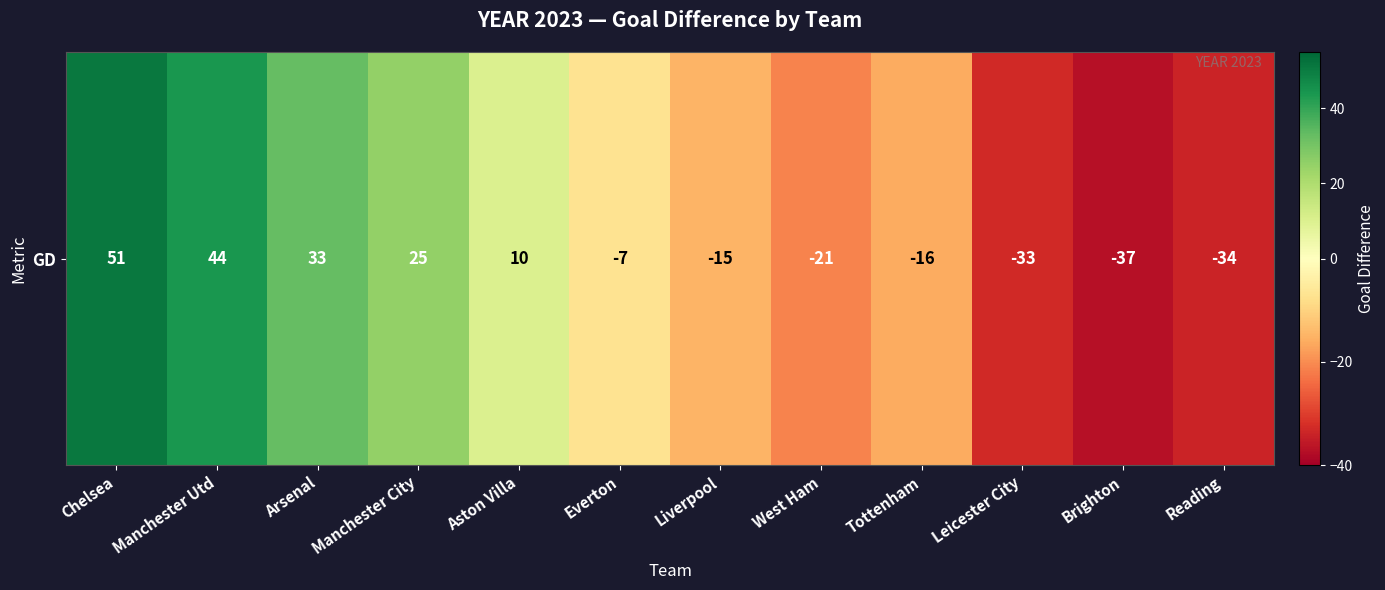

How many negative values are there?

7